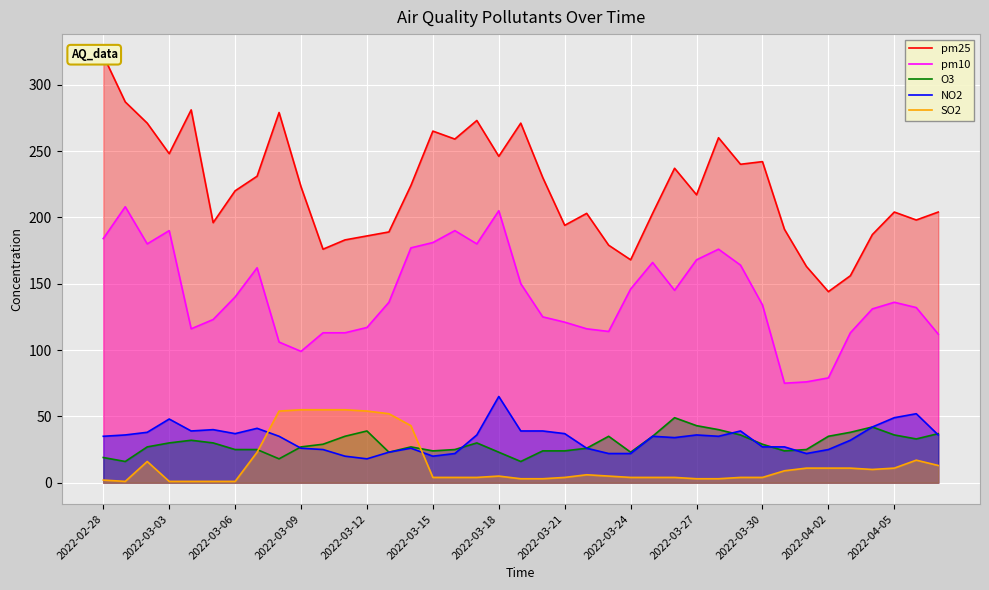

True or false: SO2 and pm10 cross at least once.

False